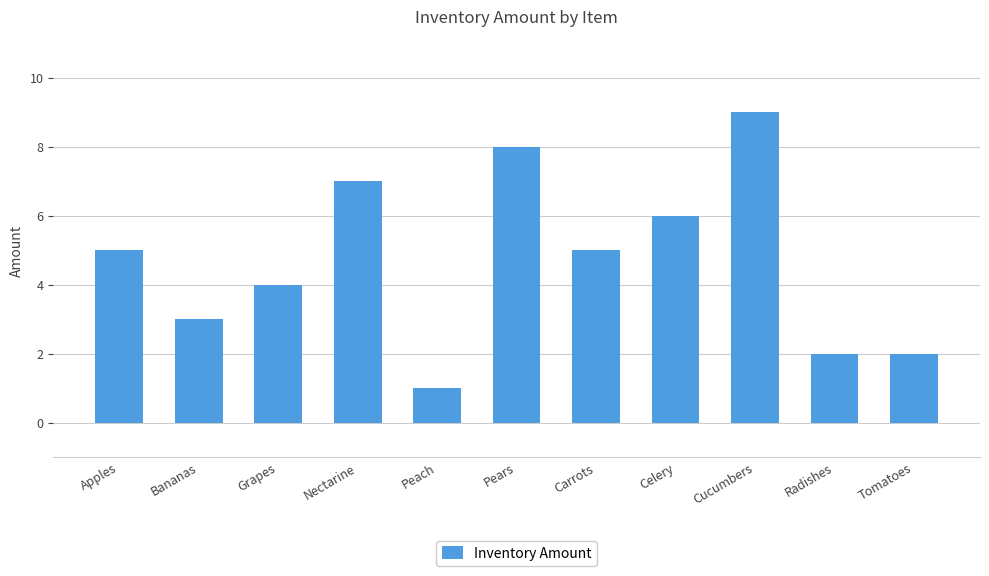

At which category does the chart reach its peak across all series?

Cucumbers